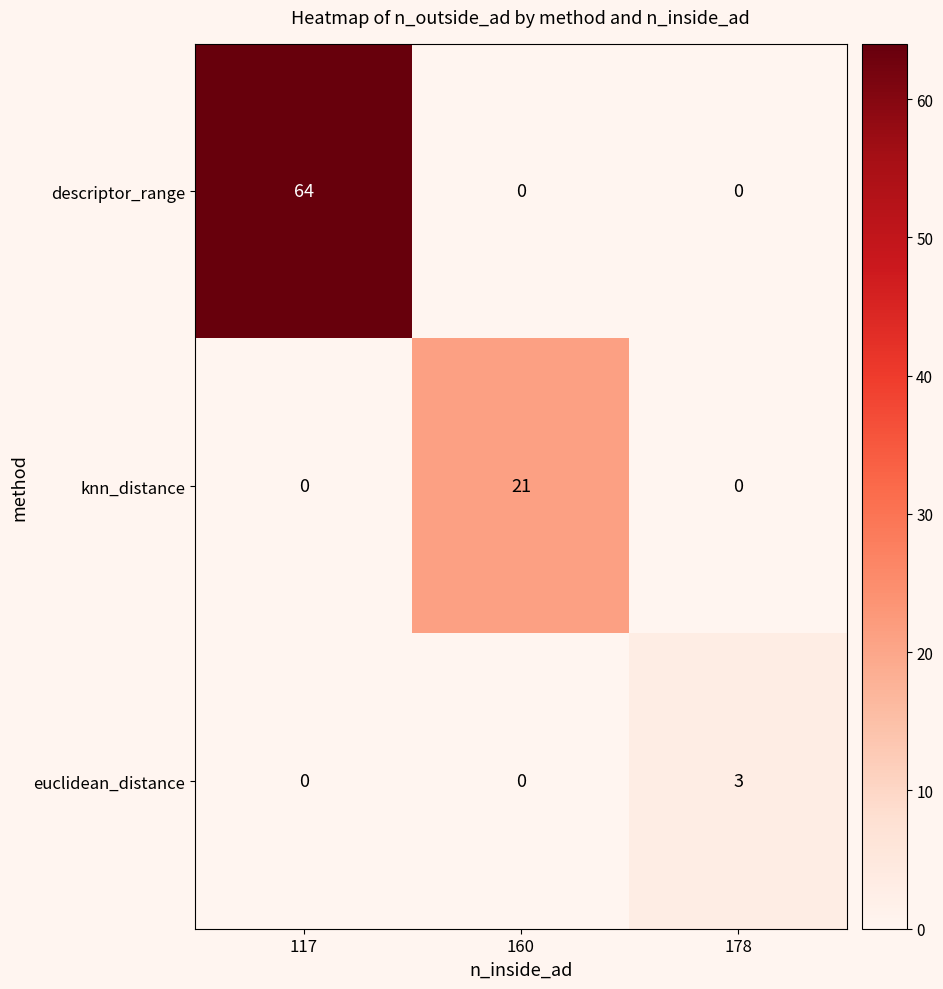

Rank the series by their maximum value, from lowest to highest.

euclidean_distance, knn_distance, descriptor_range